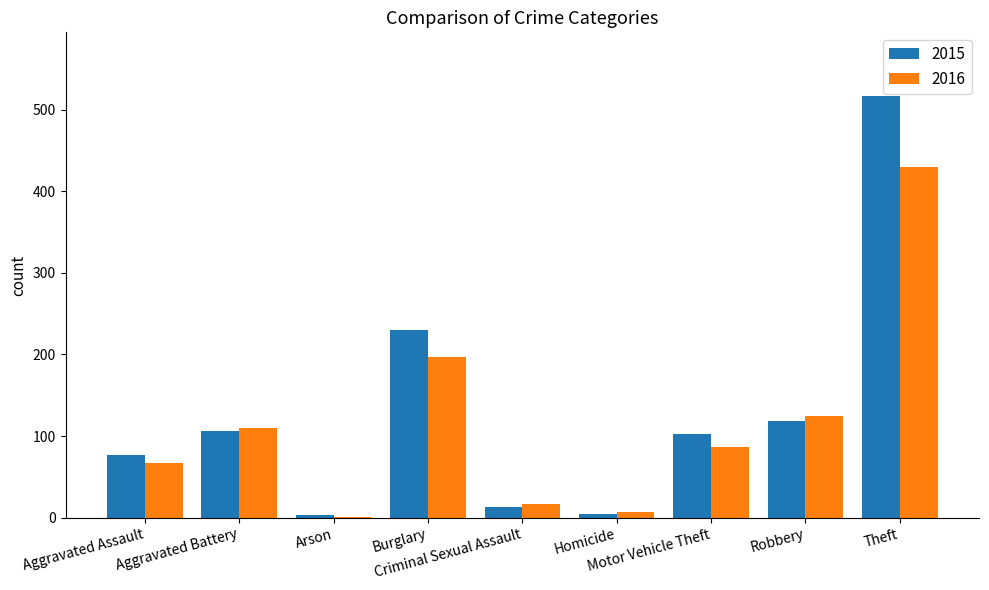

At which label does 2015 first exceed 102?

Aggravated Battery